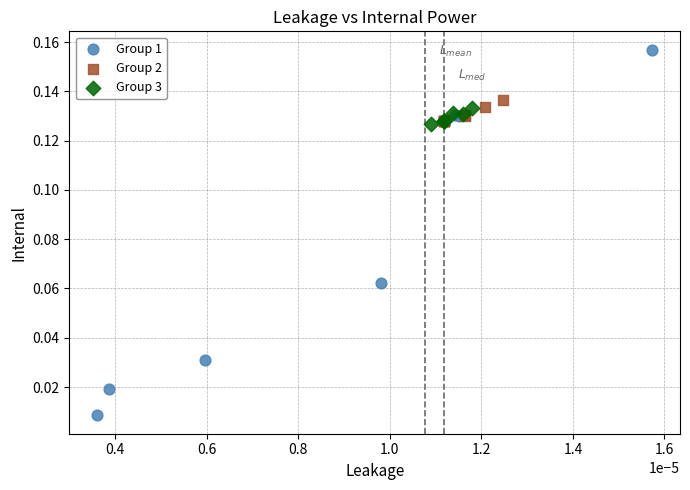

Which series contains the highest Y value?

Group 1